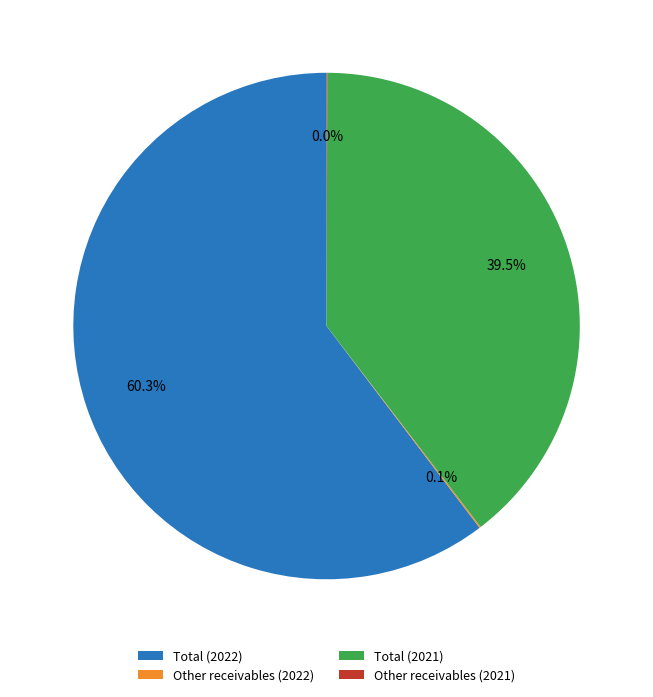

How much of the chart is everything except Total (2021)?

60.5%